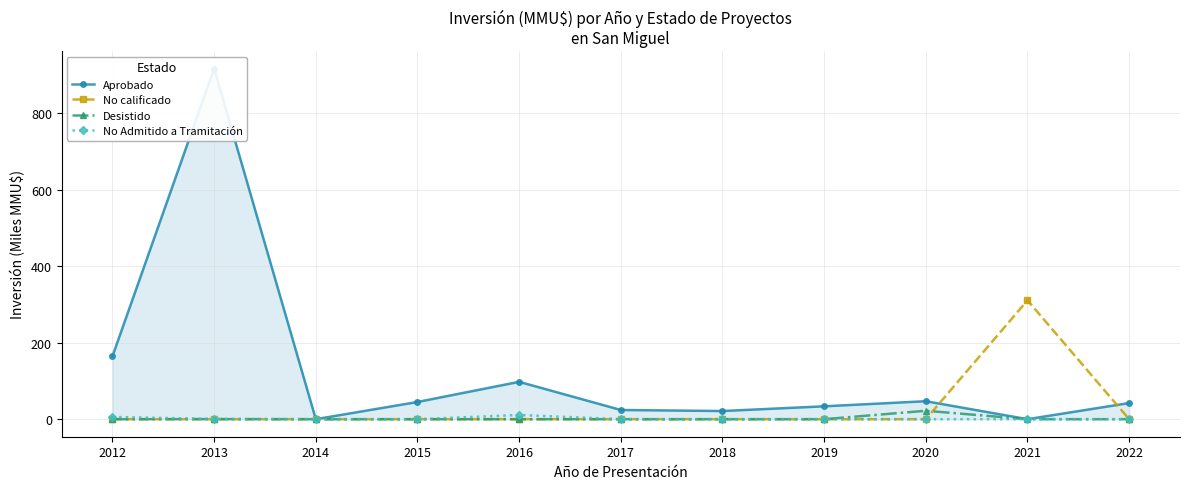

Which category has the lowest value across all series?

2021